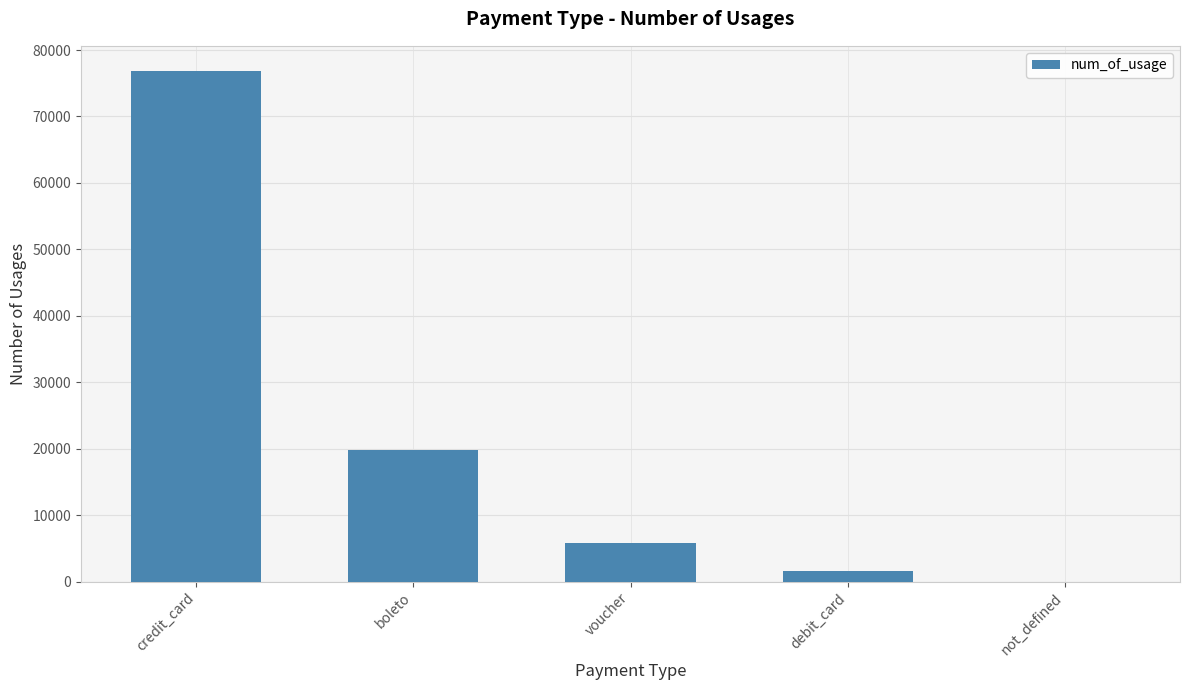

What is the maximum value shown in the chart?

76795